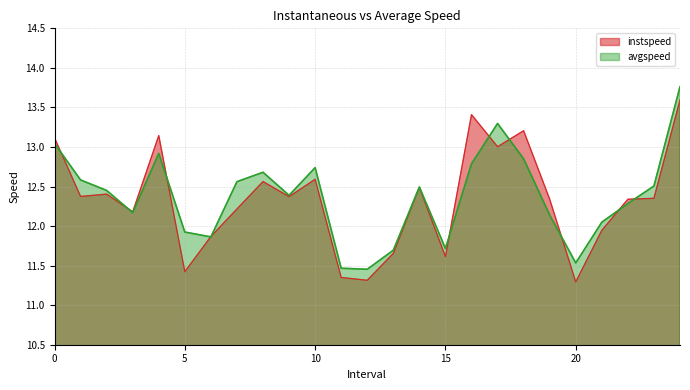

How many data points in instspeed are less than 12?

8